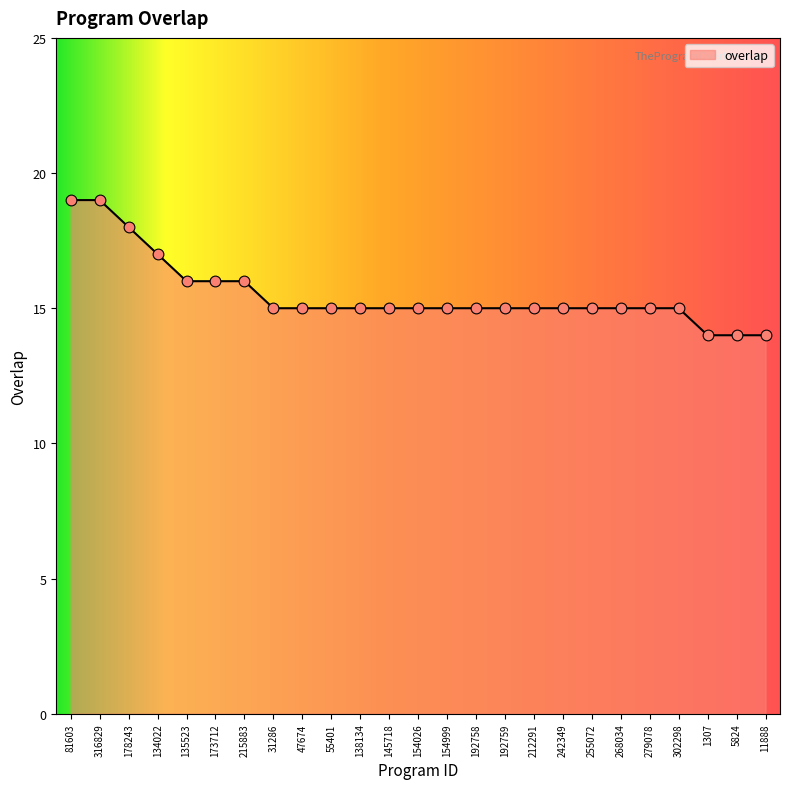

Between 11888 and 138134, which is larger?

138134